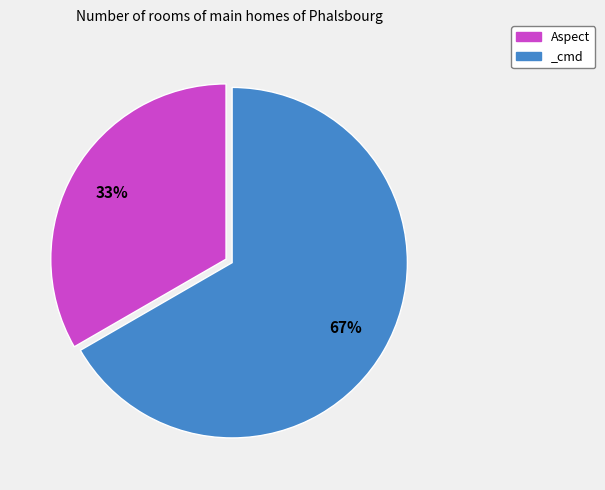

Is there any slice that represents more than half of the pie?

Yes